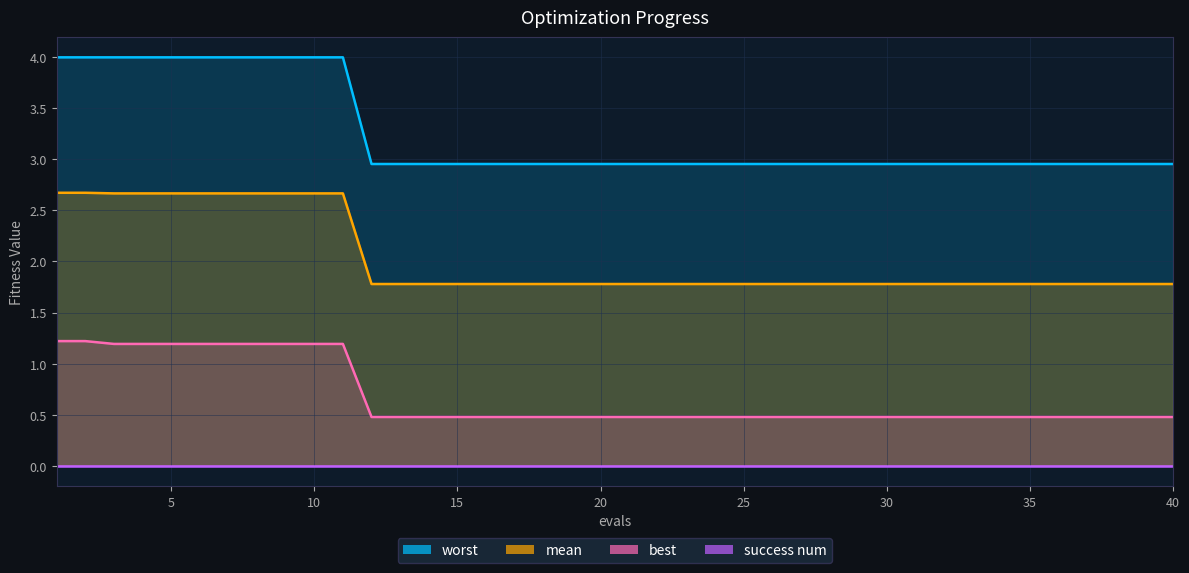

Does the chart have visible grid lines?

Yes